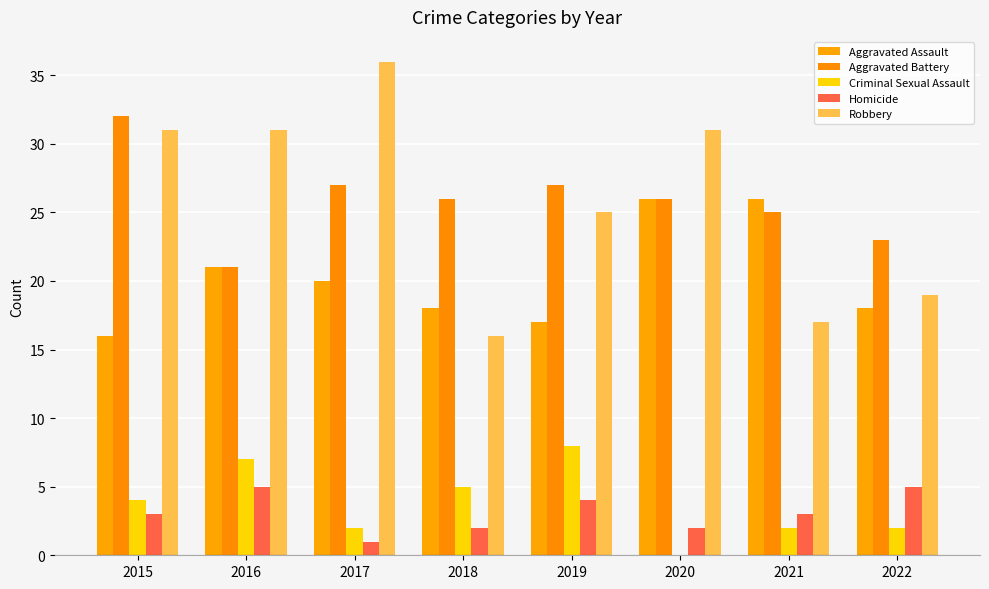

At which category is the sum across all series the highest?

2015